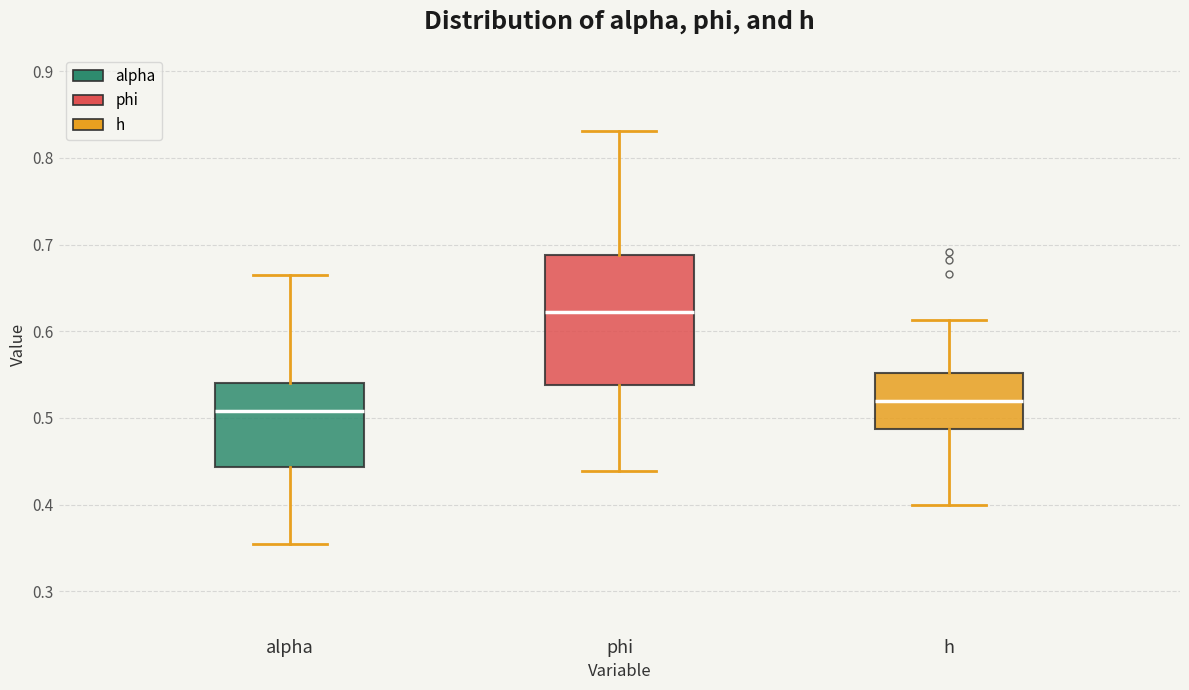

Reading left to right, transcribe this box plot: for each box, give where its median line is, the range the box spans, and where its two whiskers end, as read against the y-axis. The values are not printed on the chart, so give them approximately, as read against the axis.

alpha: median 0.51, box 0.44 to 0.54, whiskers 0.35 to 0.67
phi: median 0.62, box 0.54 to 0.69, whiskers 0.44 to 0.83
h: median 0.52, box 0.49 to 0.55, whiskers 0.40 to 0.61